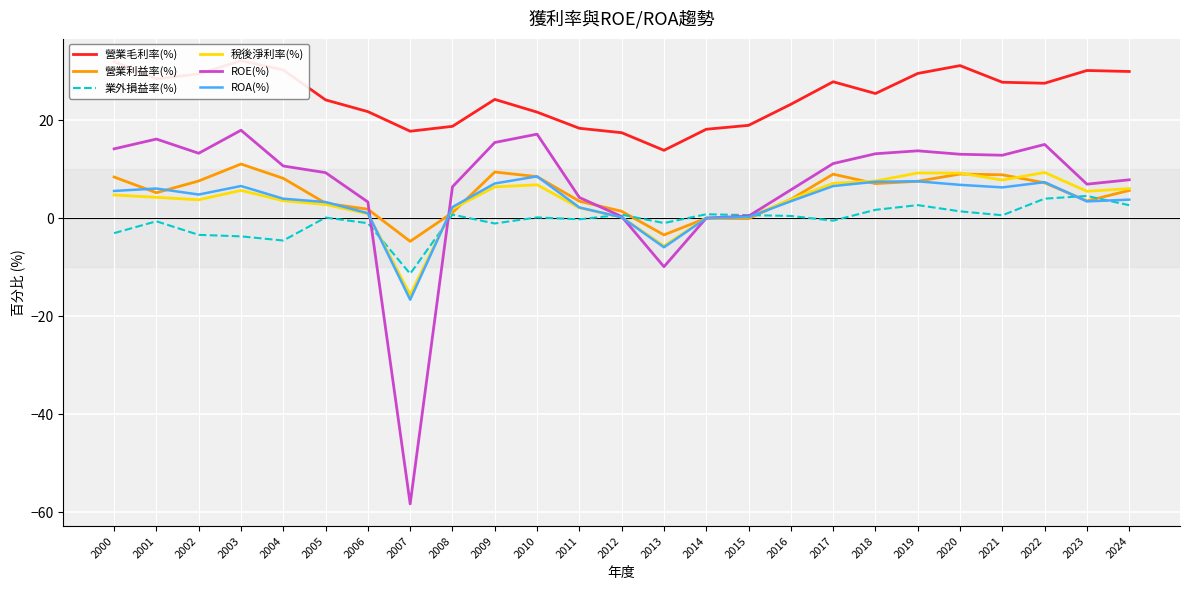

What is the spread (max minus min) of values at 2015?

19.1